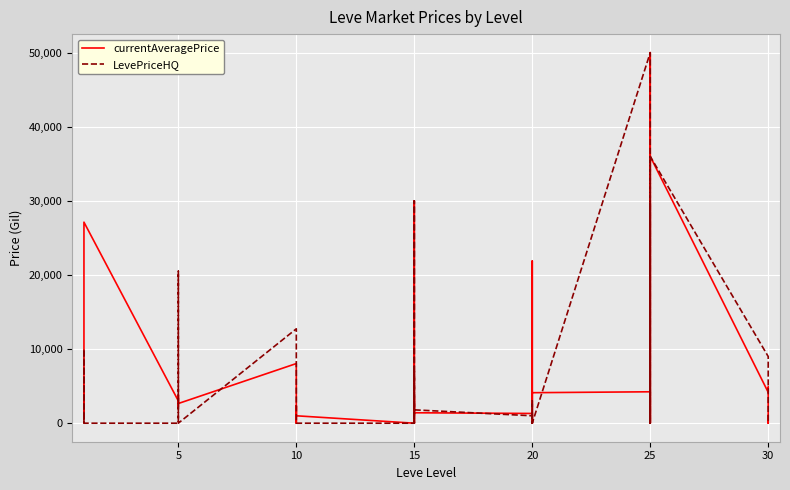

What is the label of the 3rd point from the left?

10